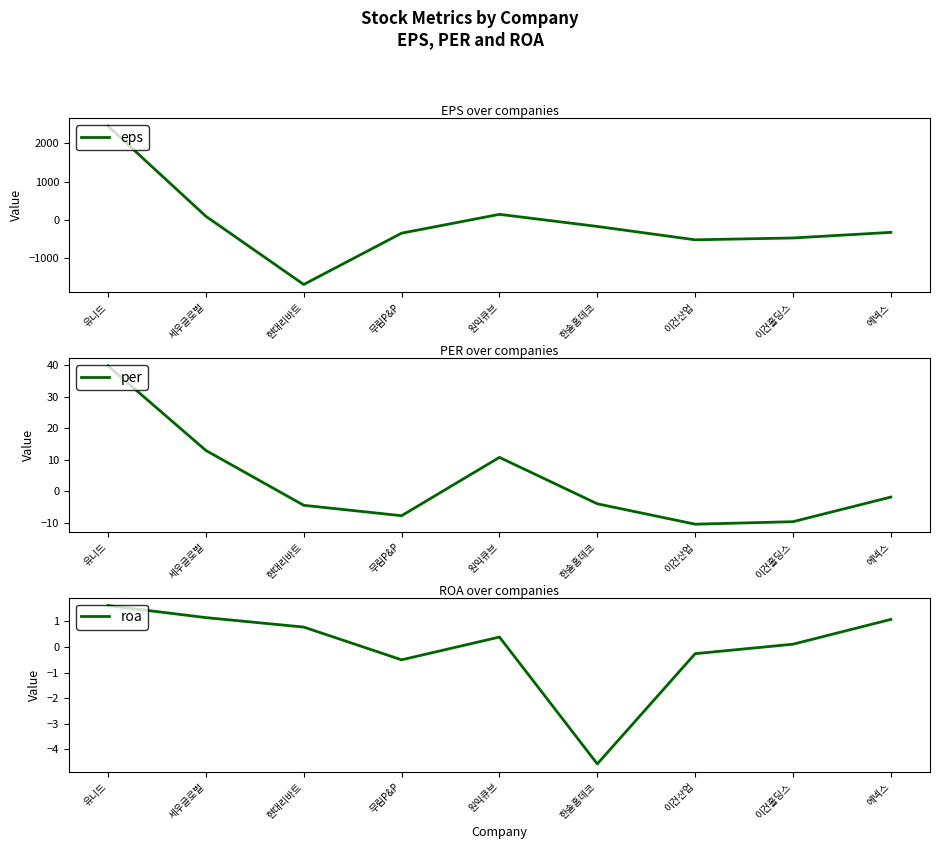

Is this an area chart (filled region under the line)?

No